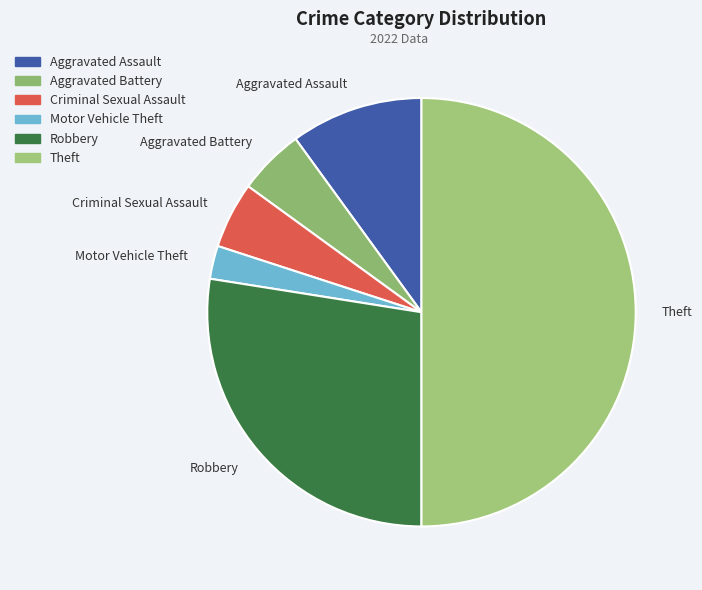

Does Robbery represent more than half of the total?

No